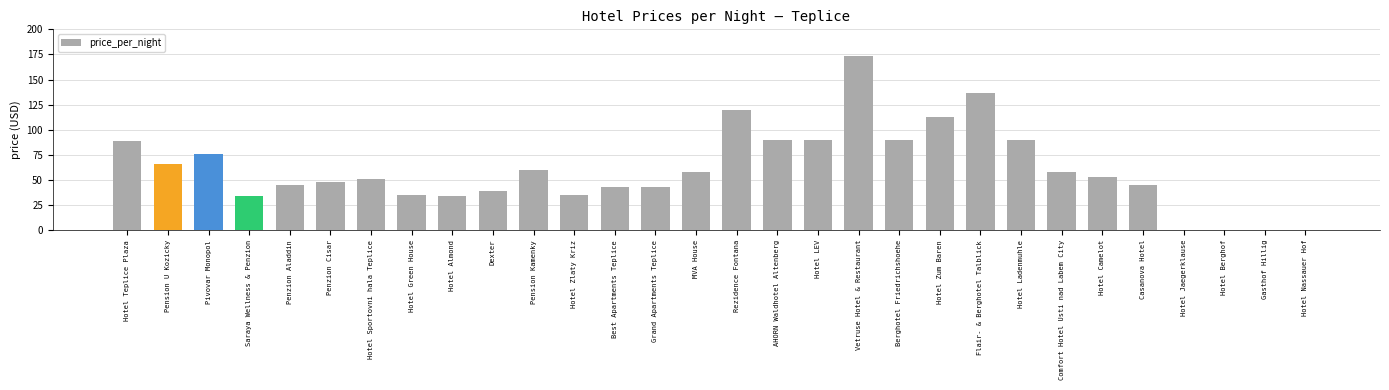

Reading left to right, list all the values displayed in this chart.

89	66	76	34	45	48	51	35	34	39	60	35	43	43	58	120	90	90	173	90	113	137	90	58	53	45	0	0	0	0